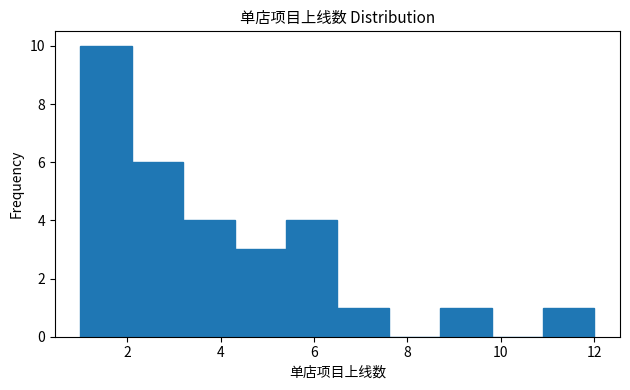

Reading left to right, transcribe this chart: for each bar, give the range it covers on the x-axis and its height. Neither the bar edges nor the heights are printed on the chart, so give them approximately, as read against the axes.

1.0 to 2.1: 10
2.1 to 3.2: 6
3.2 to 4.3: 4
4.3 to 5.4: 3
5.4 to 6.5: 4
6.5 to 7.6: 1
7.6 to 8.7: 0
8.7 to 9.8: 1
9.8 to 10.9: 0
10.9 to 12.0: 1